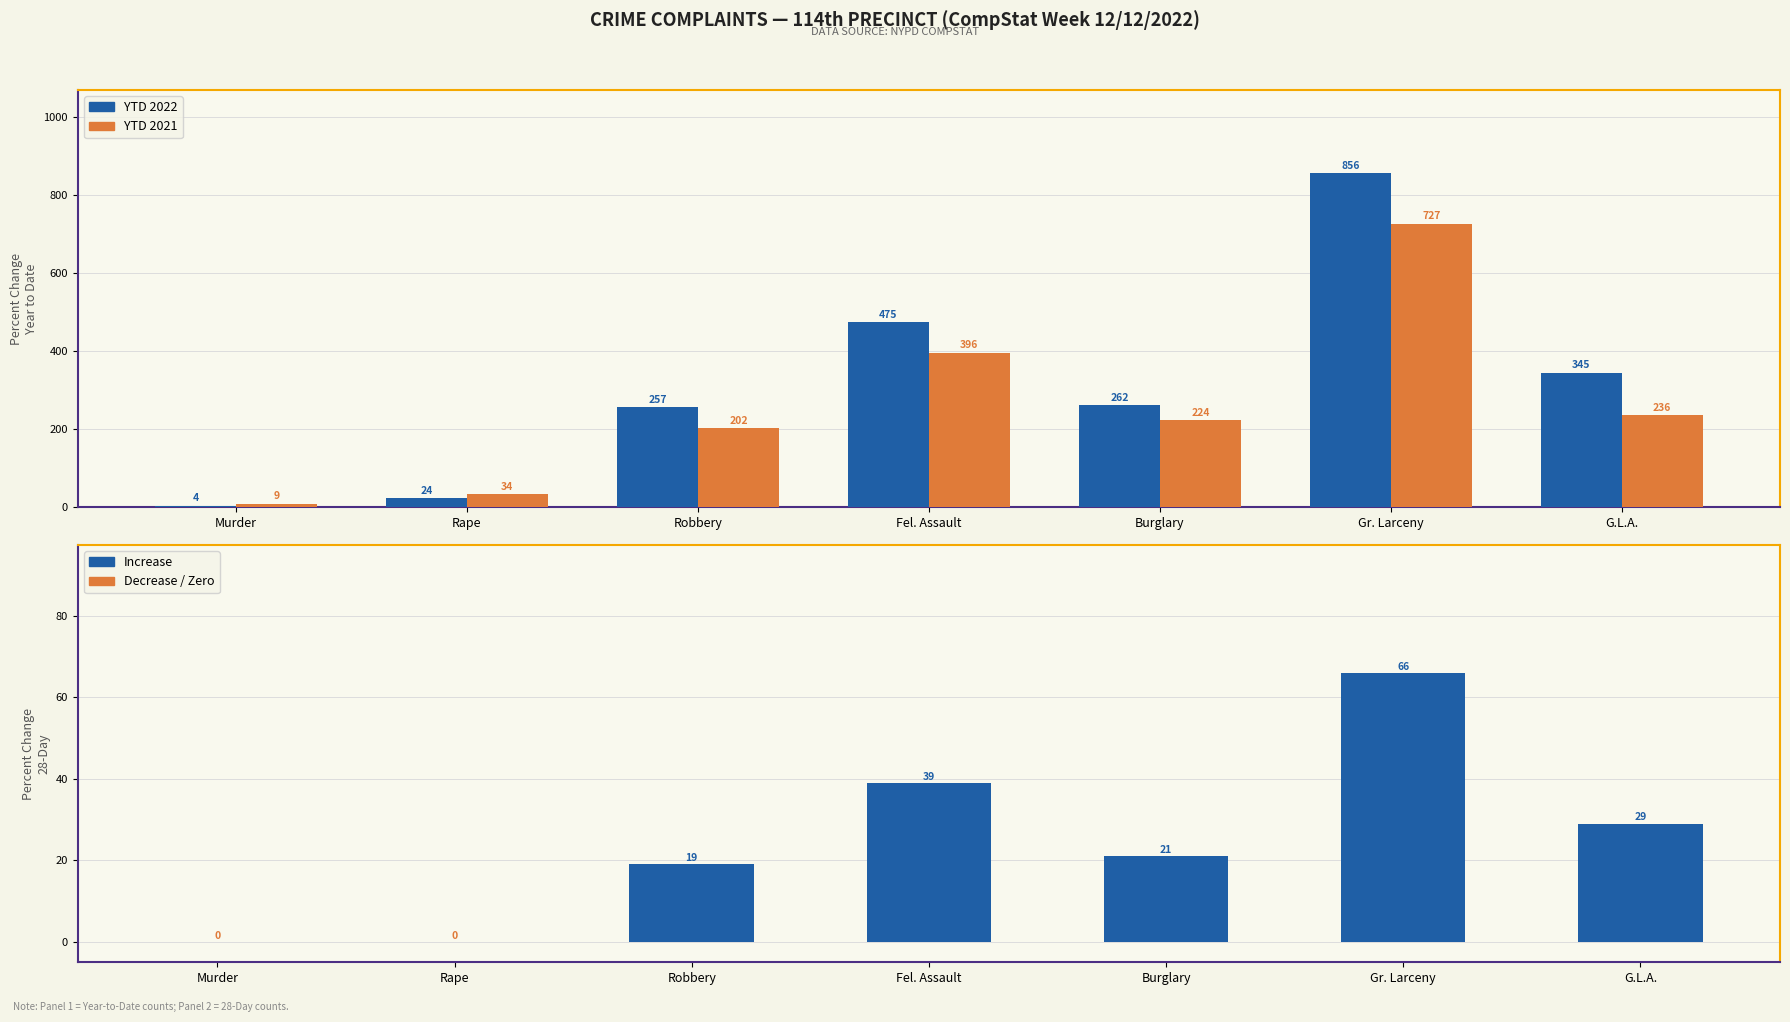

True or false: 28-Day 2022 has a value of 39 at Fel. Assault.

True